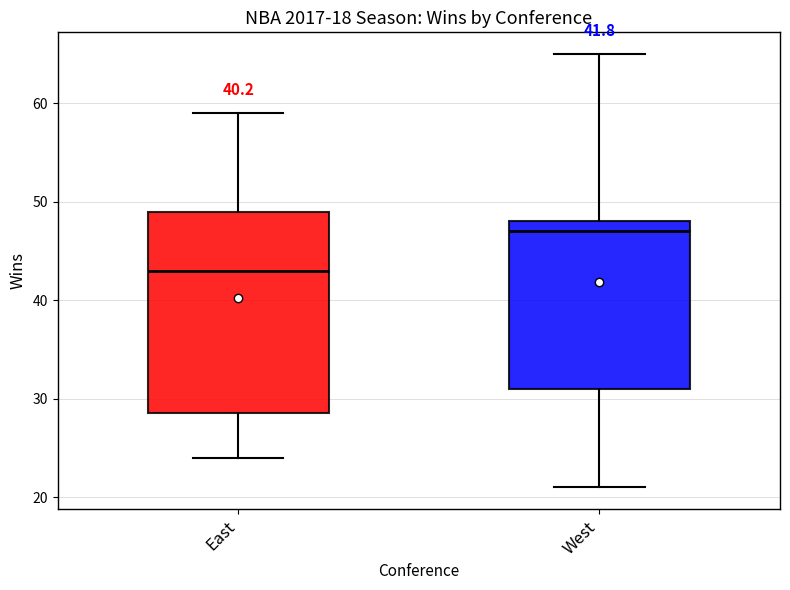

Which box is the tallest, from its lower edge to its upper edge?

East